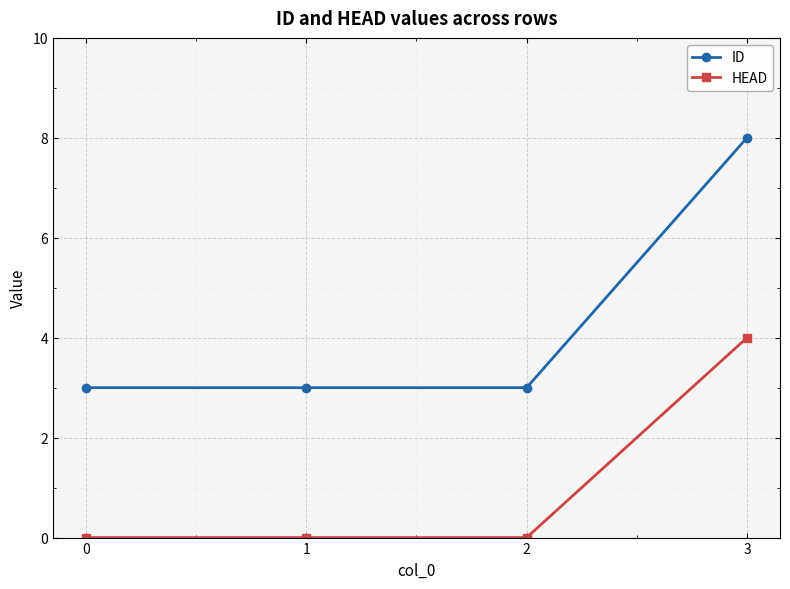

What is the difference between the HEAD values at 3 and 1?

4